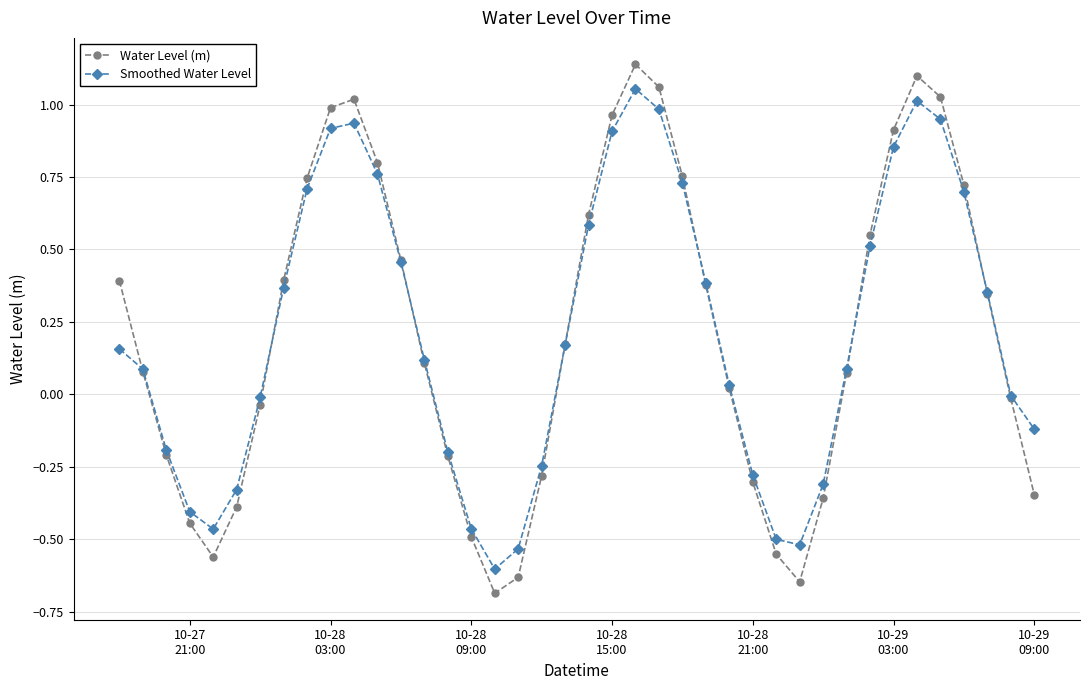

What is the sum of all Smoothed Water Level values?

8.6